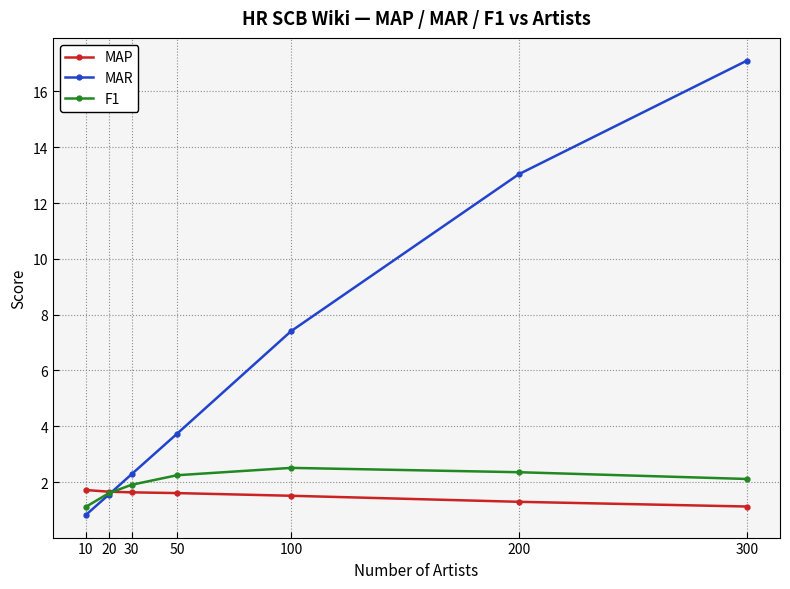

What is the value of the MAP point at the 2nd from the left?

1.7